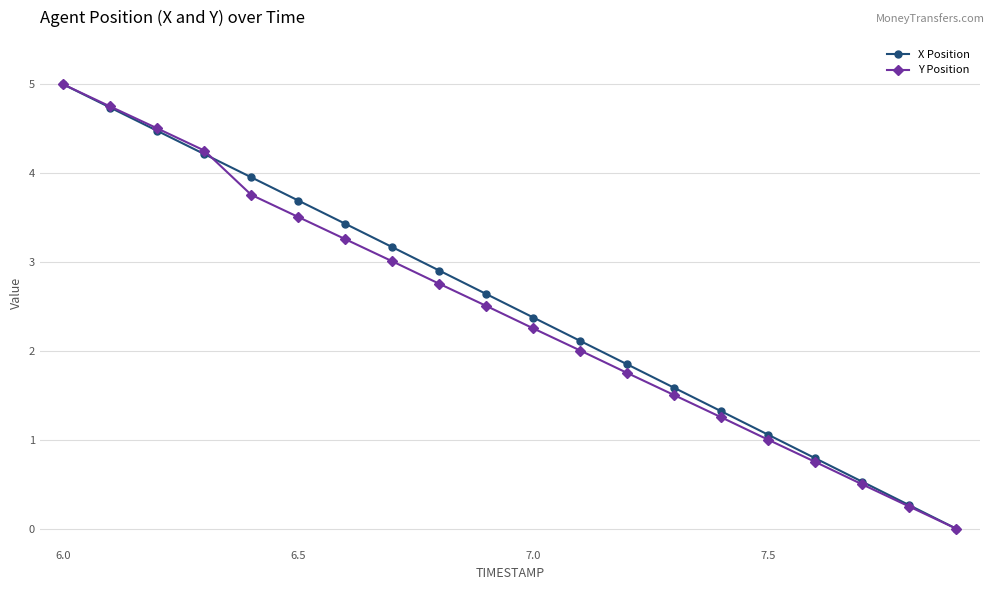

How many categories are shown in the chart?

20